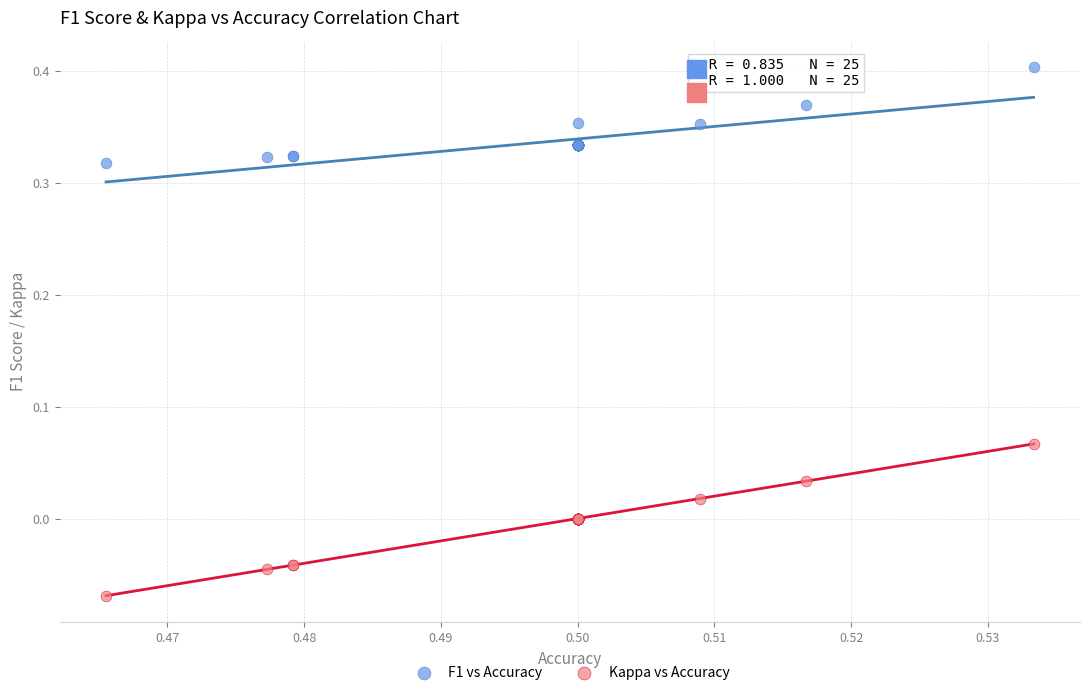

Which series contains the lowest Y value?

Kappa vs Accuracy